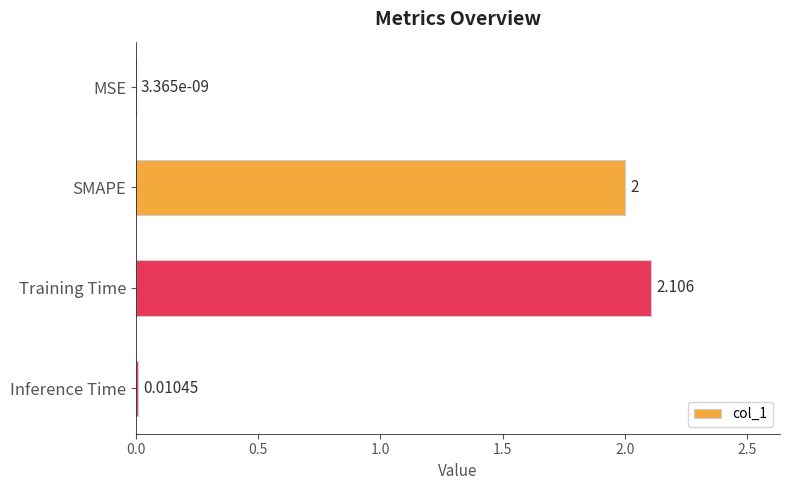

Which has a higher value, SMAPE or Training Time?

Training Time